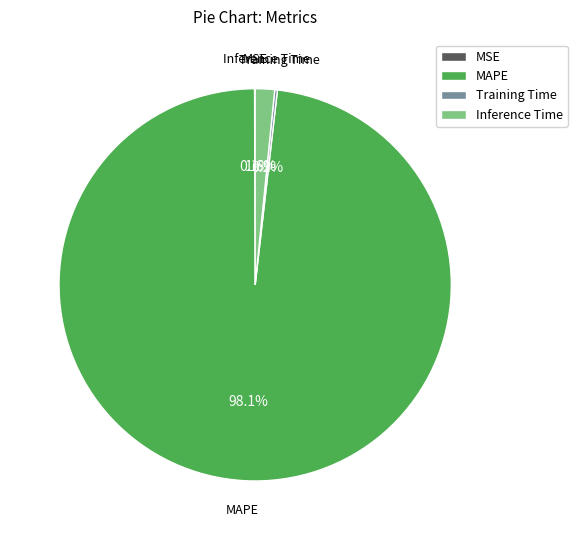

Do Inference Time and MAPE together represent more than half of the pie?

Yes